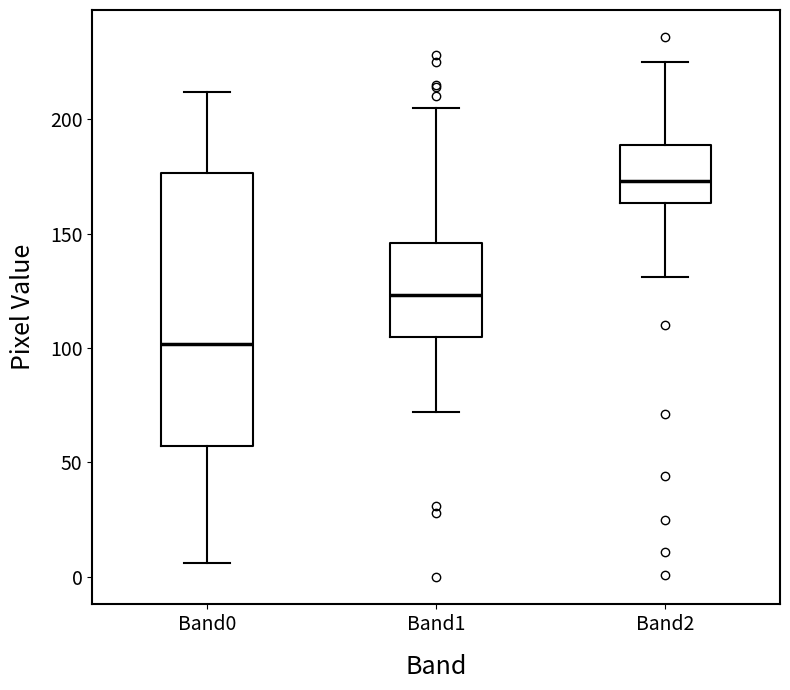

Which box has the highest median line?

Band2